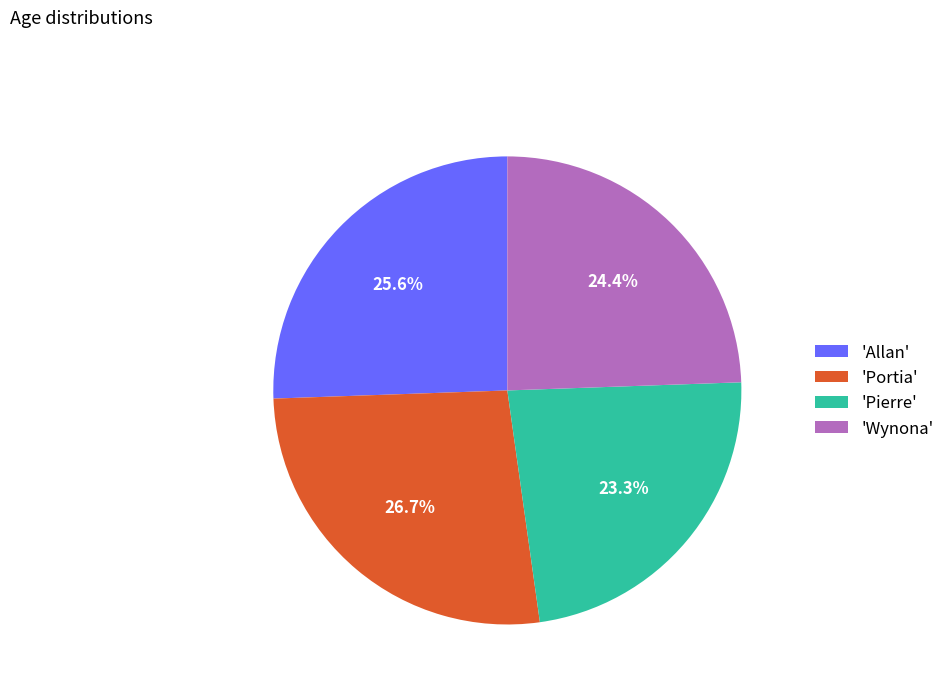

How many segments does this pie chart have?

4